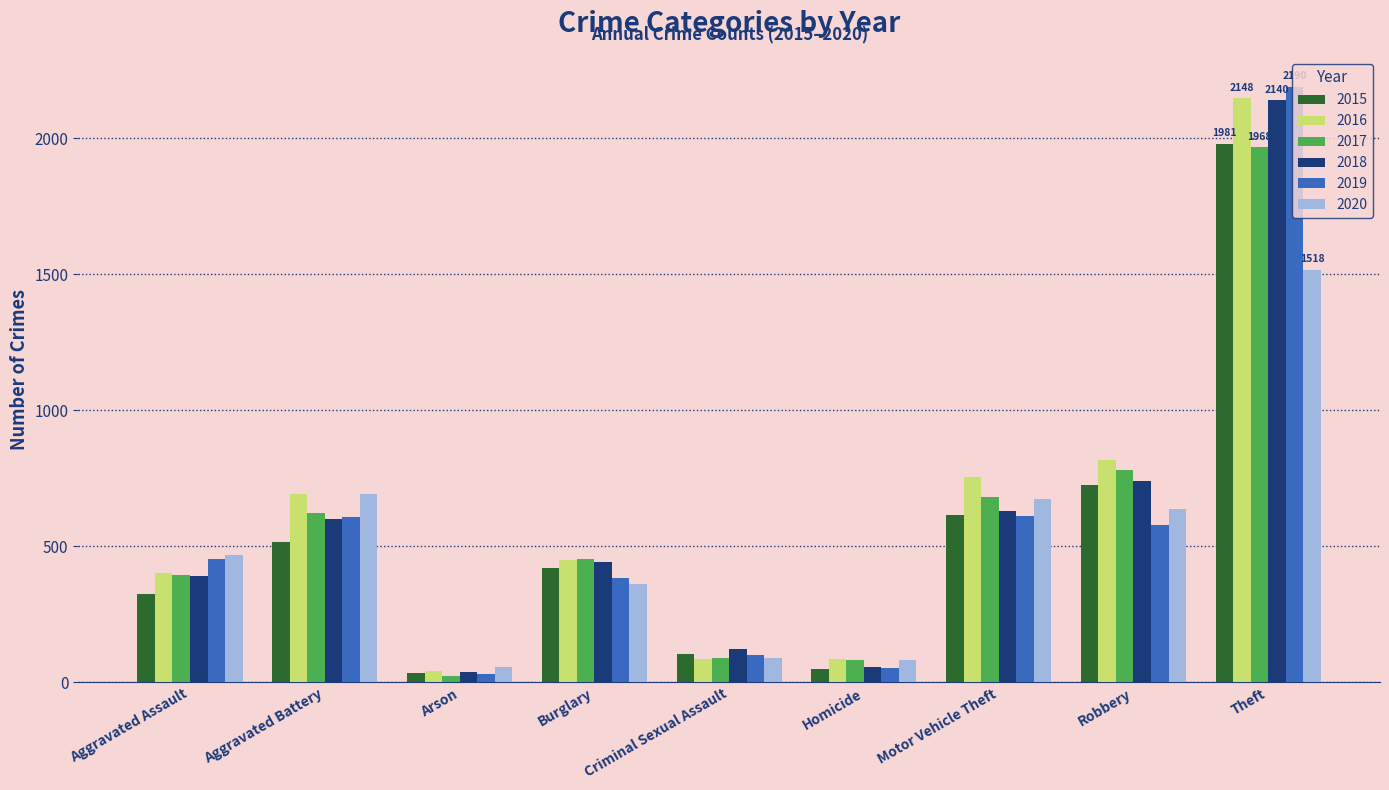

Is the value of 2018 at Aggravated Assault greater than the value of 2020 at Aggravated Battery?

No